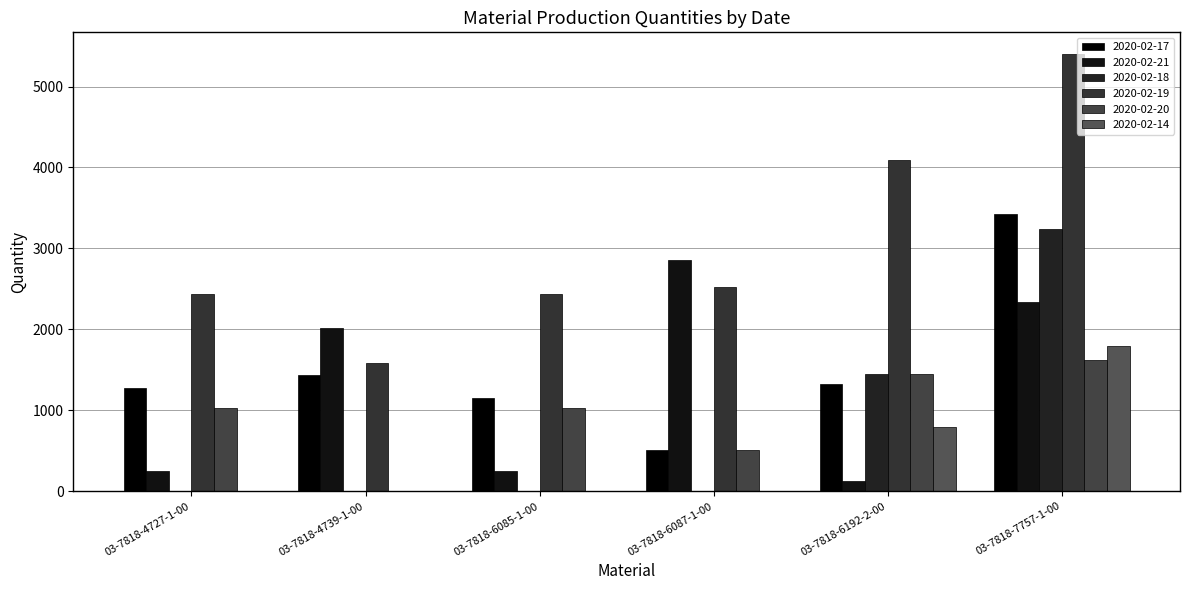

True or false: 2020-02-18 has a value of -1635 at 03-7818-6087-1-00.

False